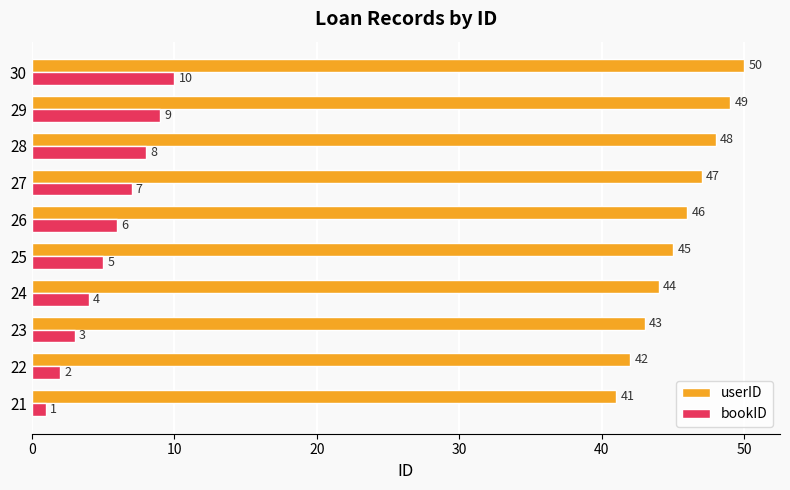

At which category is the sum across all series the highest?

30